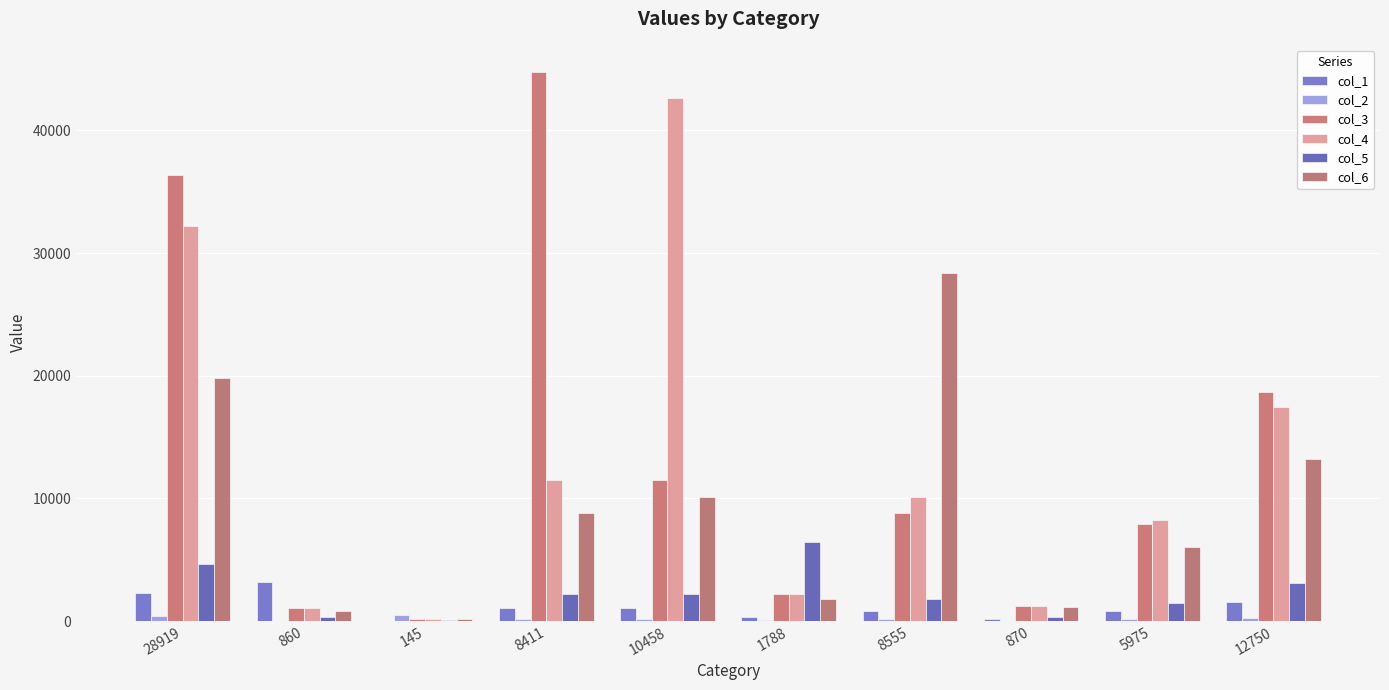

At which category is the sum across all series the highest?

28919